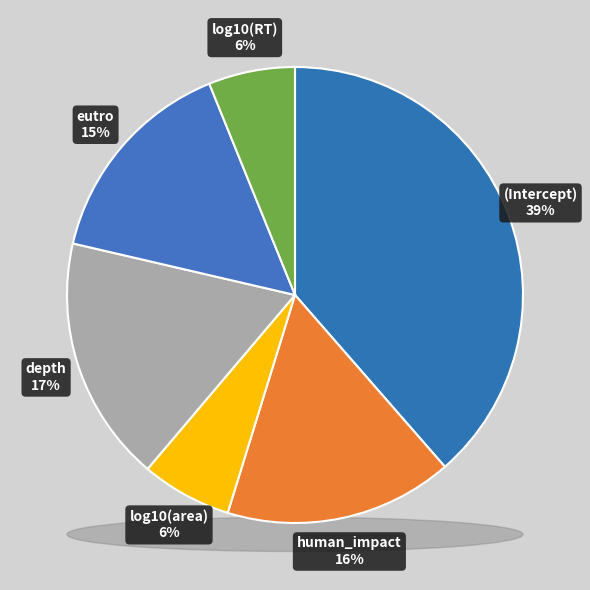

What is the smallest slice in the pie chart?

log10(RT)